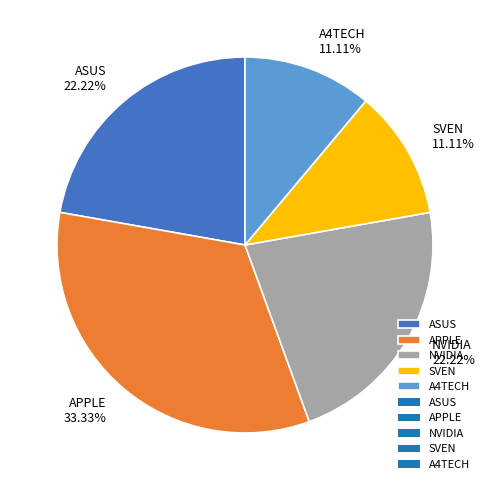

To the nearest percent, what is the combined percentage of A4TECH and APPLE?

44%